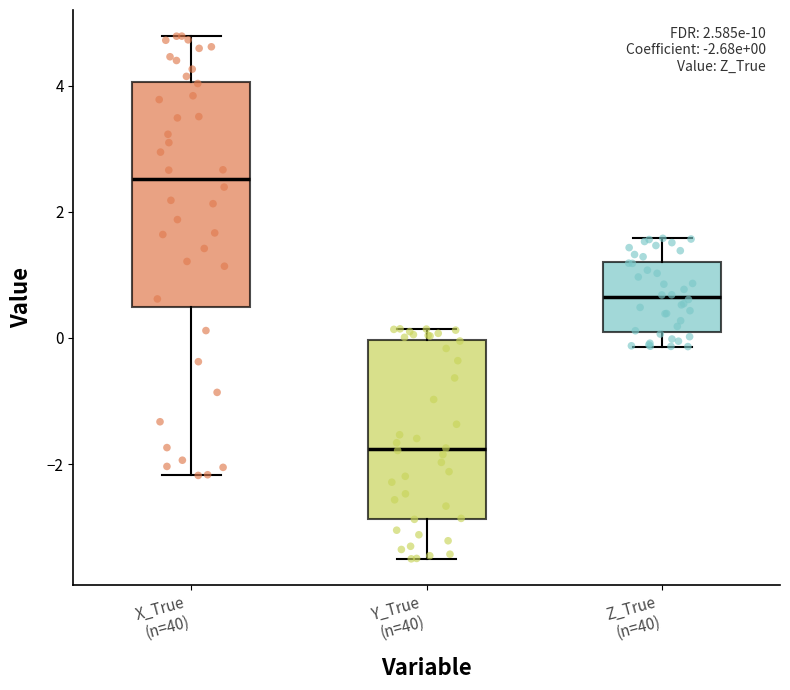

Which box is the tallest, from its lower edge to its upper edge?

X_True (n=40)